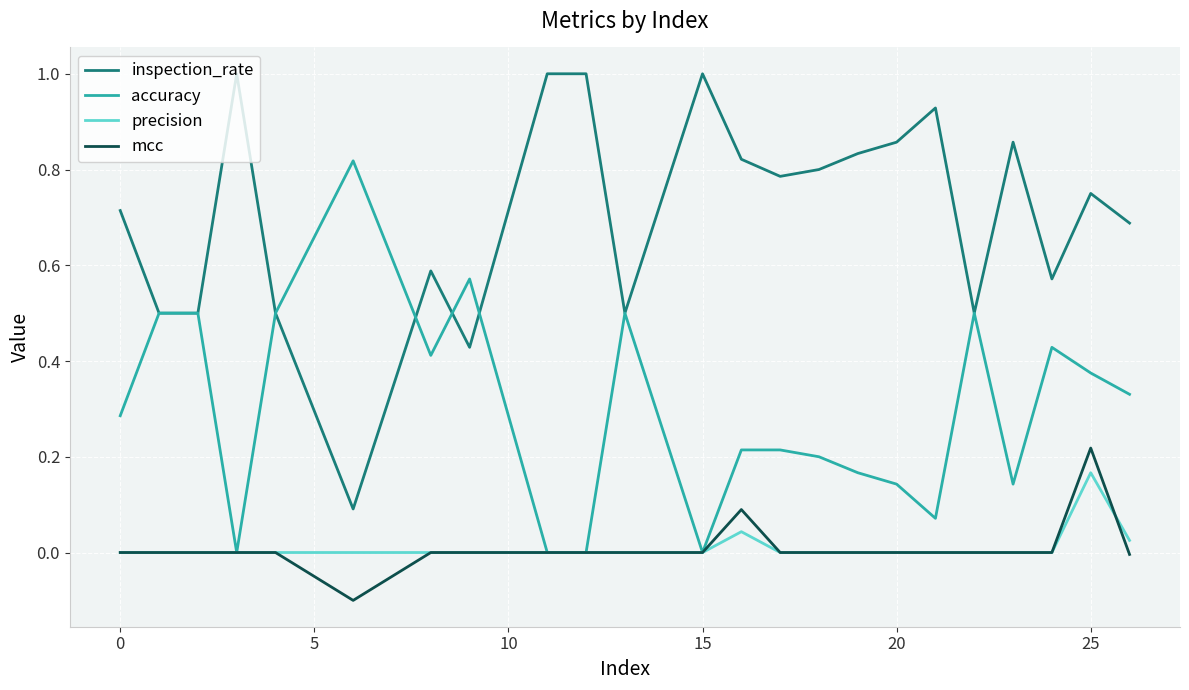

Rank the series by their maximum value, from lowest to highest.

precision, mcc, accuracy, inspection_rate